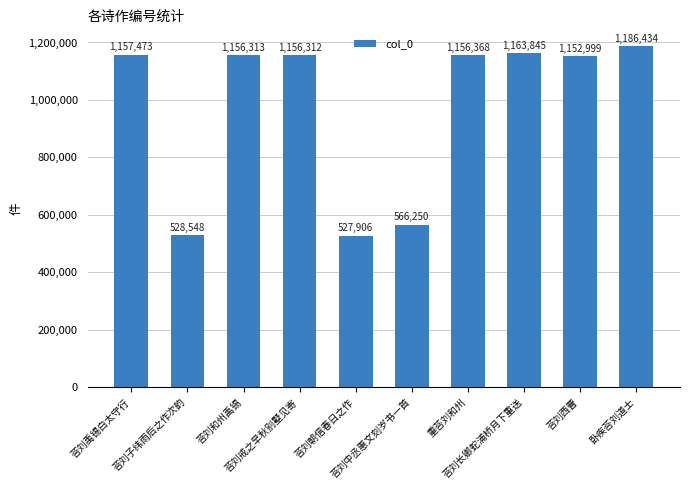

What is the label of the 3rd bar from the left?

荅刘和州禹锡